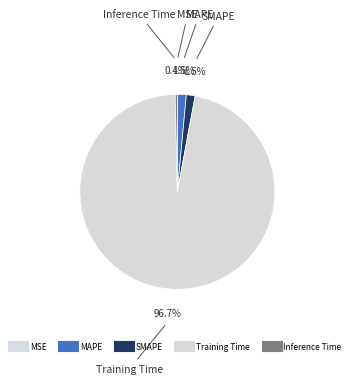

How many segments does this pie chart have?

5